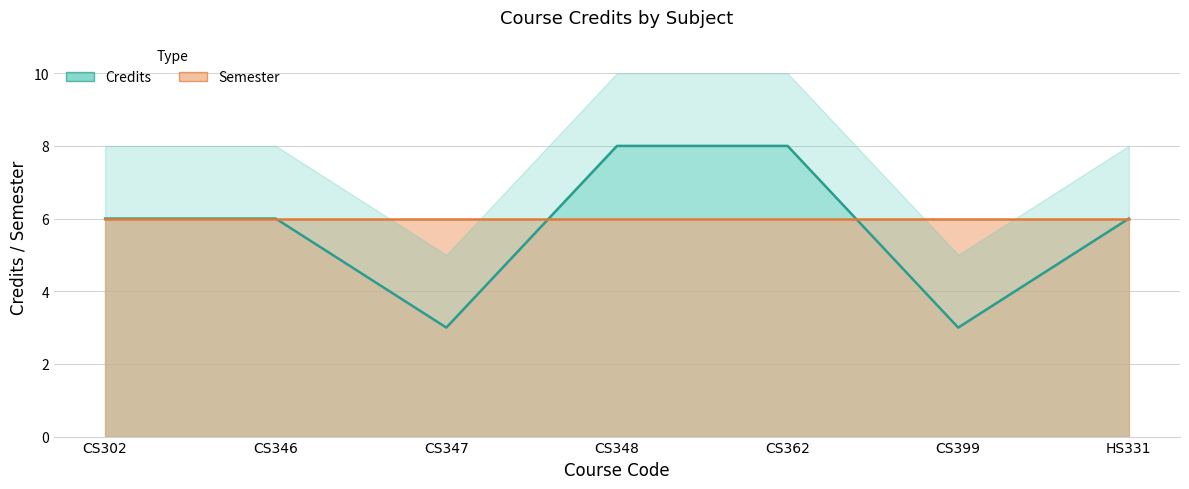

What is the ratio of the value at CS362 to the value at CS347?

2.7